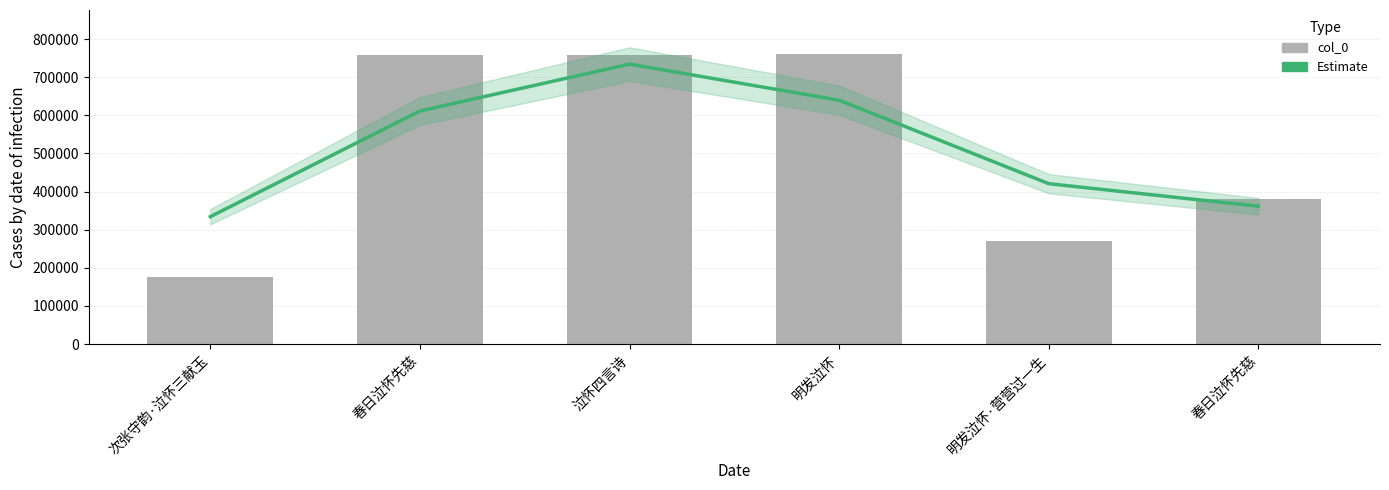

How many groups of bars are there?

6